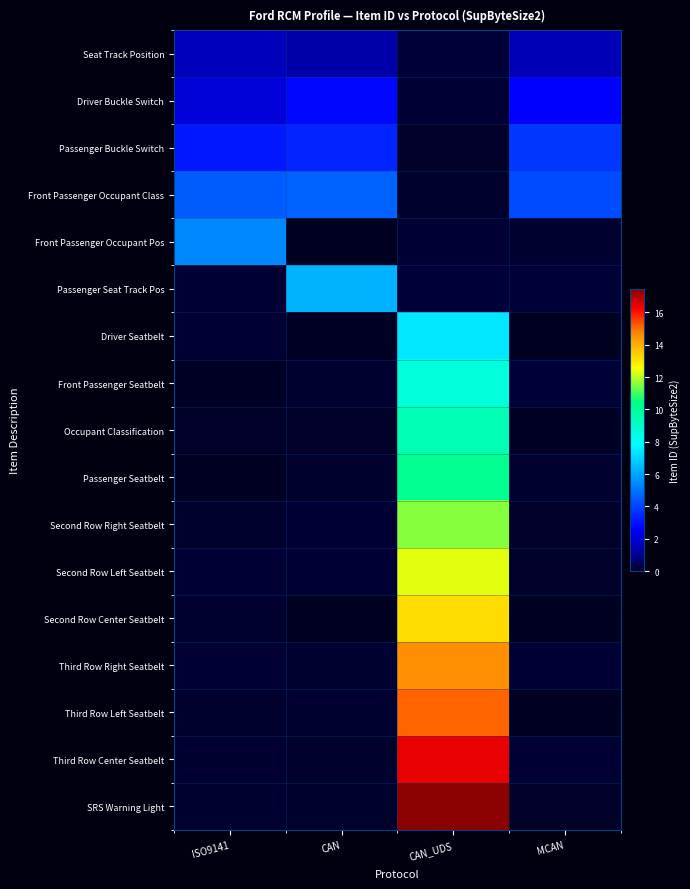

At CAN, list the series in order from largest to smallest.

Passenger Seat Track Pos, Front Passenger Occupant Class, Passenger Buckle Switch, Driver Buckle Switch, Seat Track Position, Second Row Right Seatbelt, Second Row Left Seatbelt, Front Passenger Seatbelt, Third Row Right Seatbelt, Third Row Left Seatbelt, SRS Warning Light, Passenger Seatbelt, Third Row Center Seatbelt, Occupant Classification, Driver Seatbelt, Second Row Center Seatbelt, Front Passenger Occupant Pos